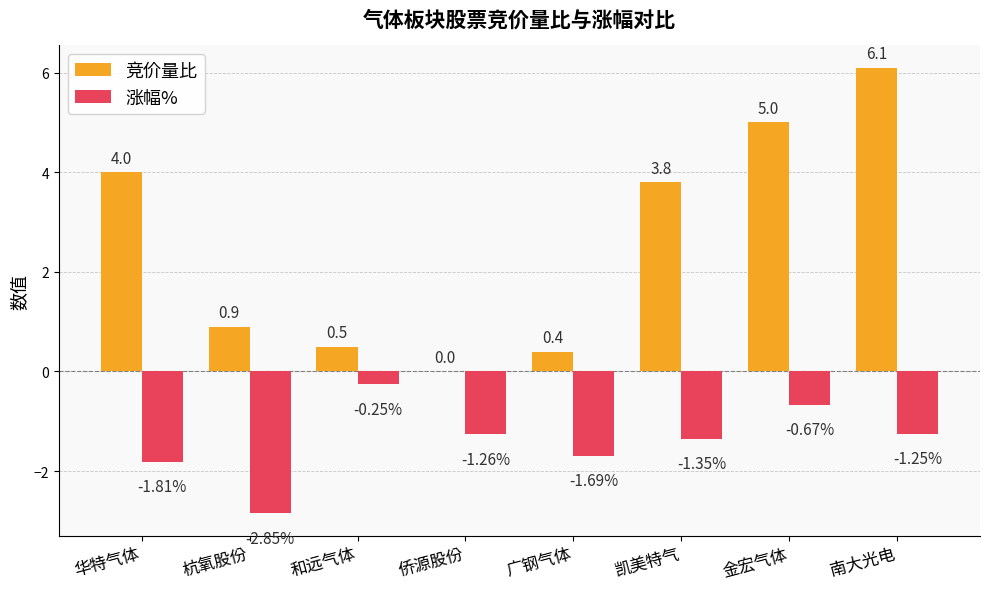

The value of 竞价量比 at 侨源股份 is -2.0. True or false?

False